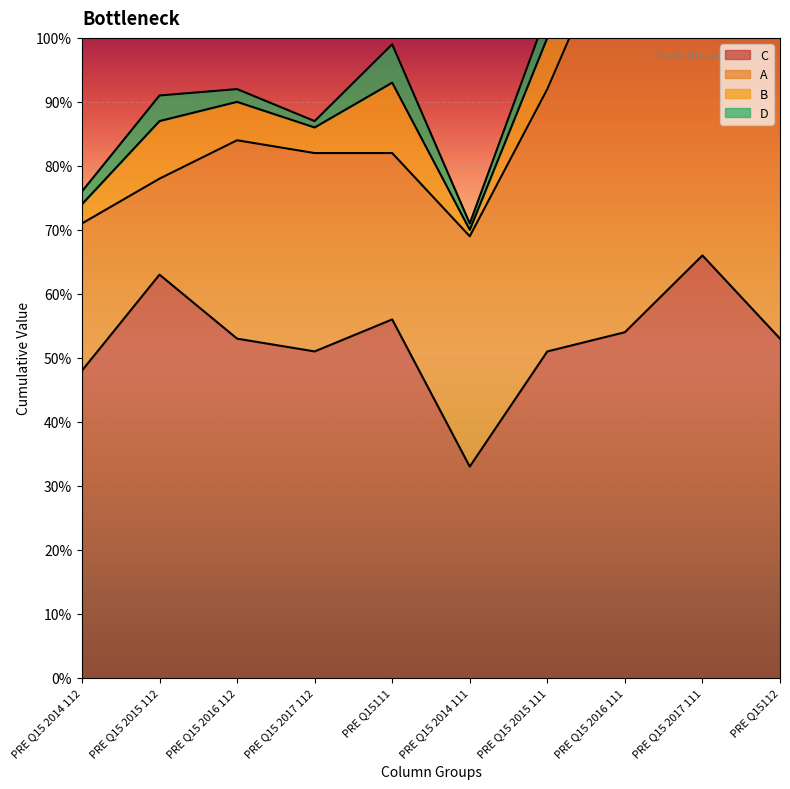

Reading left to right, transcribe all the data shown in this chart.

C: 48	63	53	51	56	33	51	54	66	53
A: 23	15	31	31	26	36	41	66	46	50
B: 3	9	6	4	11	1	8	4	6	7
D: 2	4	2	1	6	1	4	2	2	2